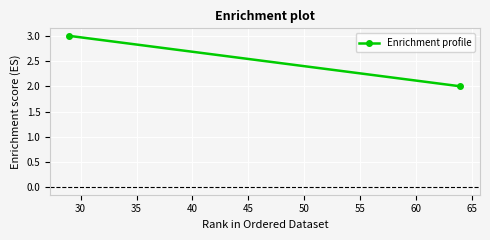

Count the number of categories in the chart.

2